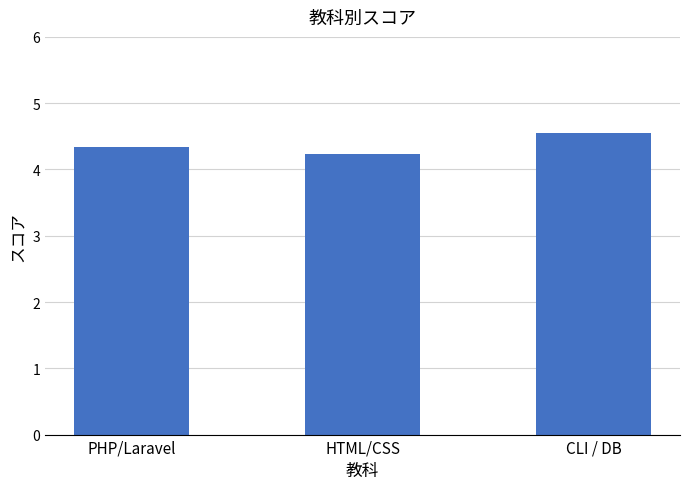

Reading right to left, extract all data points from this chart.

4.6	4.2	4.3